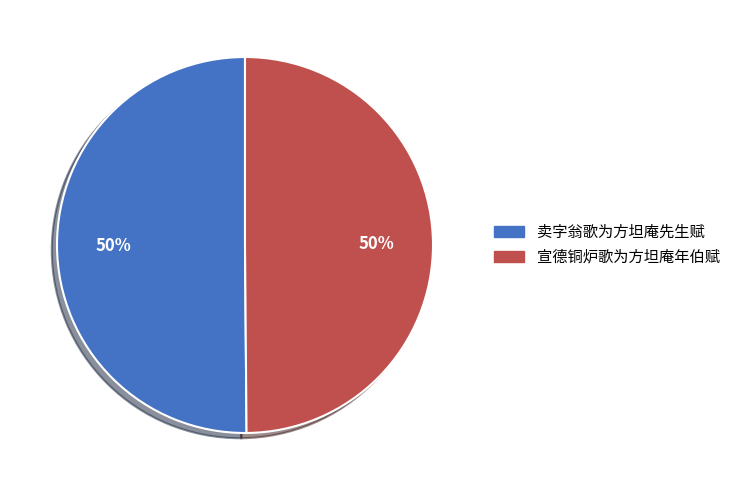

To the nearest percent, what portion does 宣德铜炉歌为方坦庵年伯赋 represent?

50%